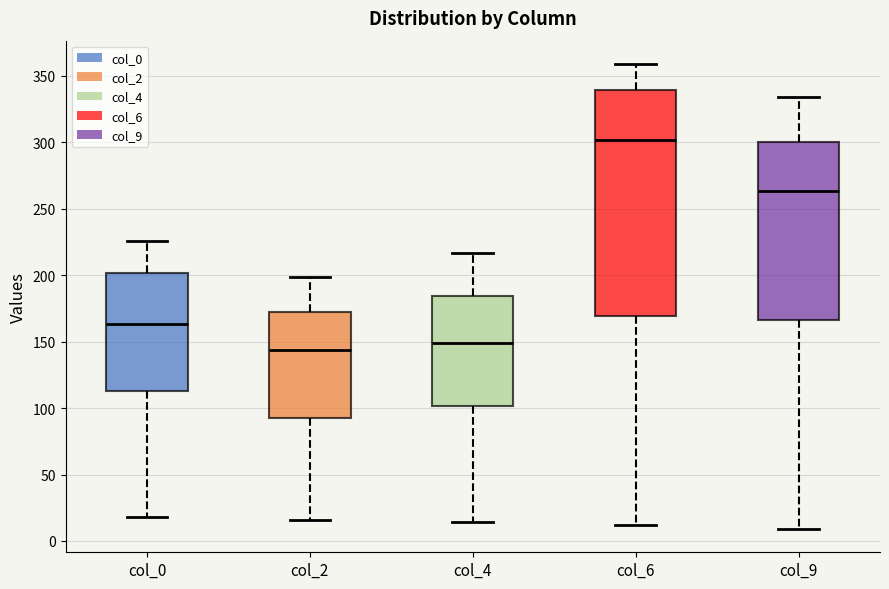

Reading left to right, read every box against the y-axis: the position of its median line, the range the box covers, and the ends of its whiskers. The values are not printed on the chart, so give them approximately, as read against the axis.

col_0: median 165, box 115 to 200, whiskers 20 to 225
col_2: median 145, box 95 to 170, whiskers 15 to 200
col_4: median 150, box 100 to 185, whiskers 15 to 215
col_6: median 300, box 170 to 340, whiskers 10 to 360
col_9: median 265, box 165 to 300, whiskers 10 to 335